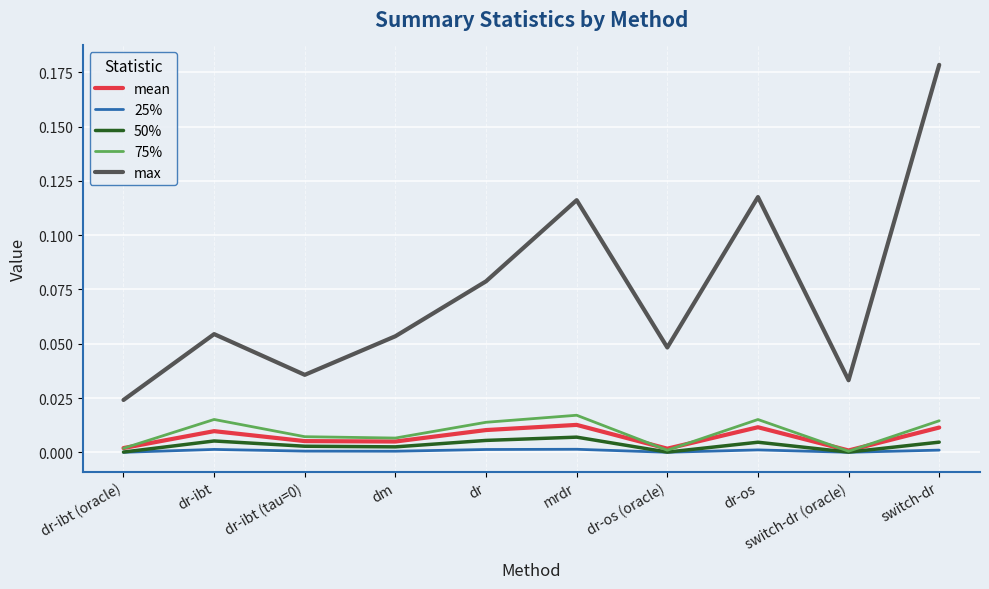

Is the value of max at dr greater than the value of 50% at mrdr?

Yes